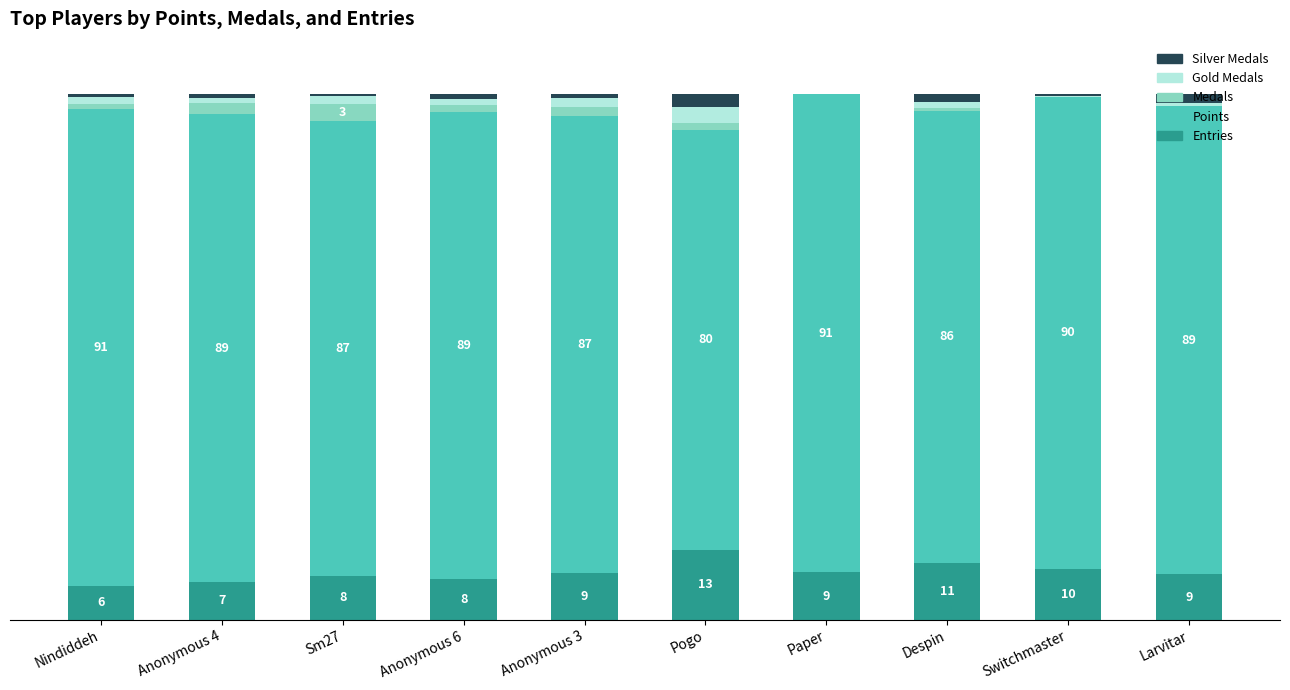

What are all the series names shown in the legend?

Silver Medals, Gold Medals, Medals, Points, Entries